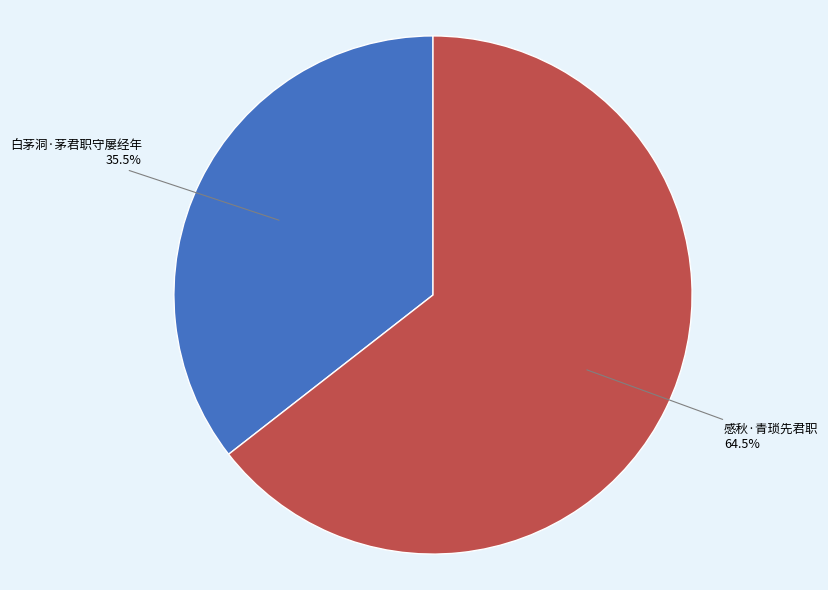

To the nearest percent, what is the average slice percentage?

50%